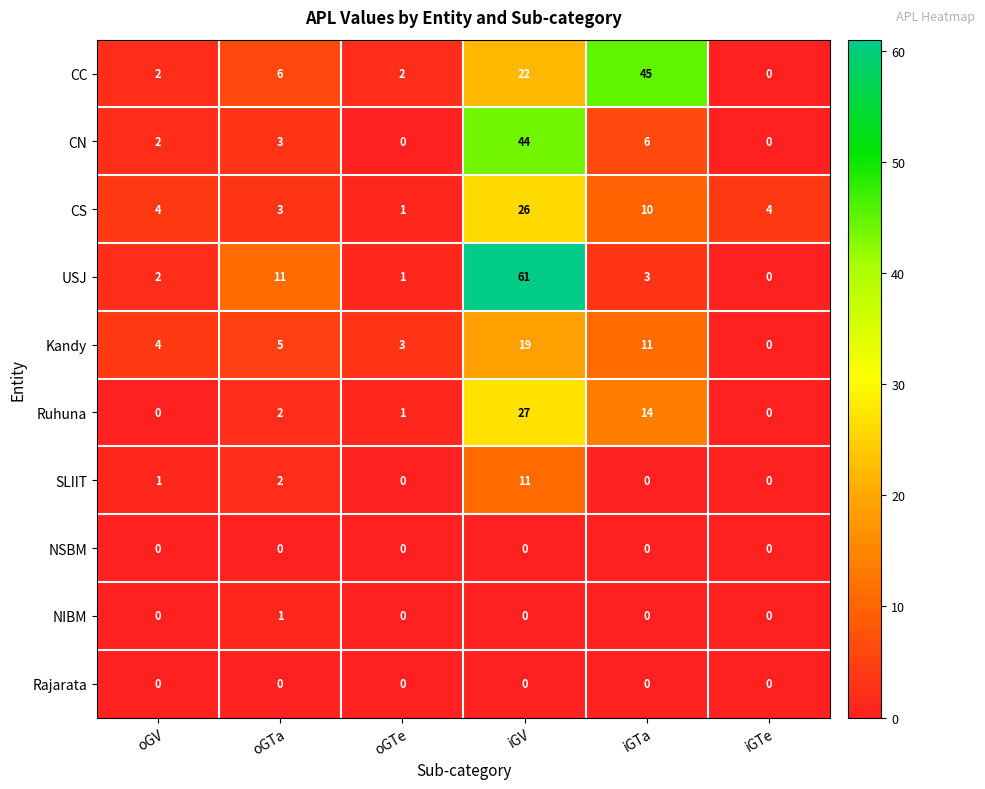

What is the maximum value shown in the chart?

61